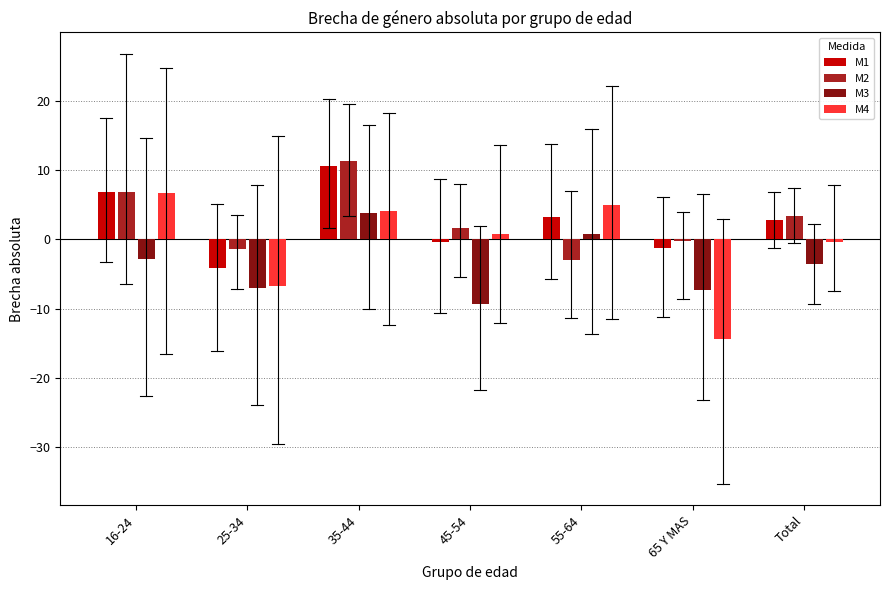

How many bars are there in each group?

4